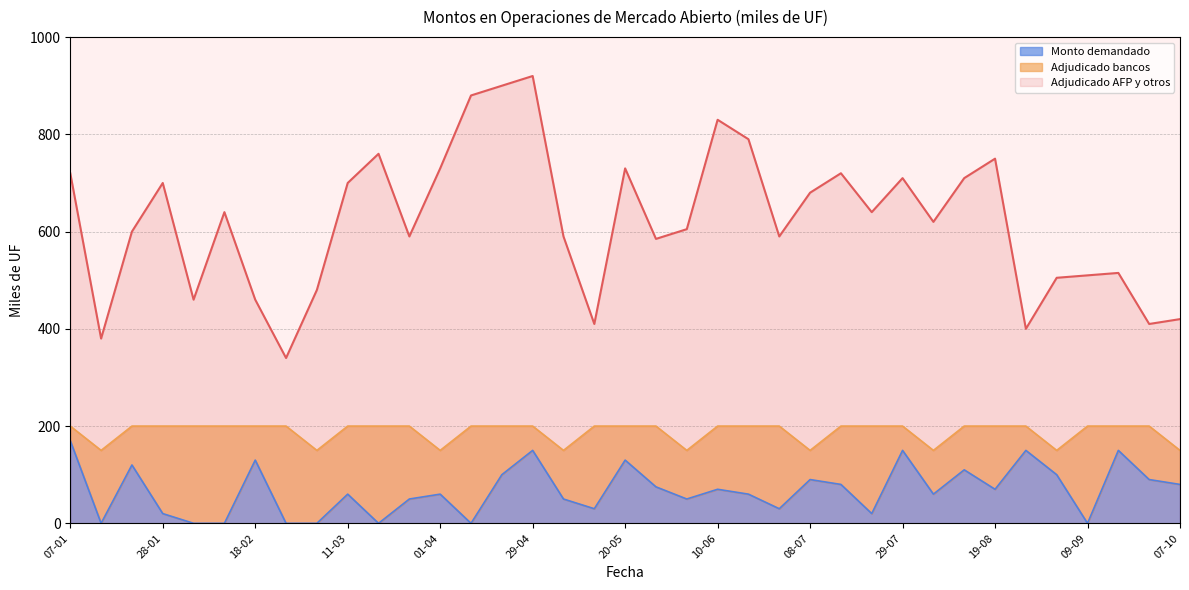

True or false: Monto demandado (miles de UF) and Monto adjudicado AFP y otros (miles de UF) intersect in this chart.

False